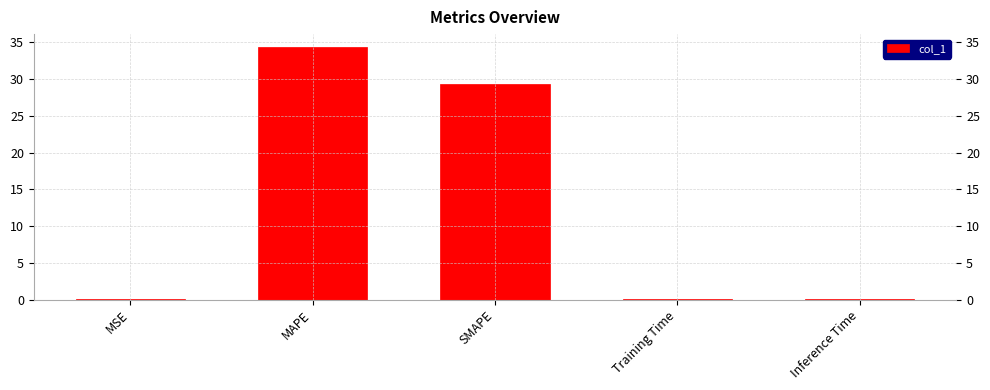

What is the change in value from MSE to MAPE?

+34.4